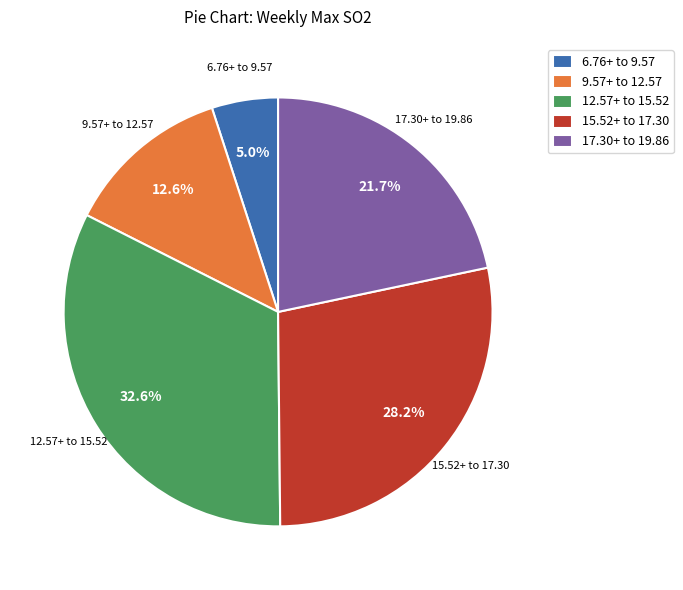

What percentage is NOT represented by 12.57+ to 15.52?

67.4%